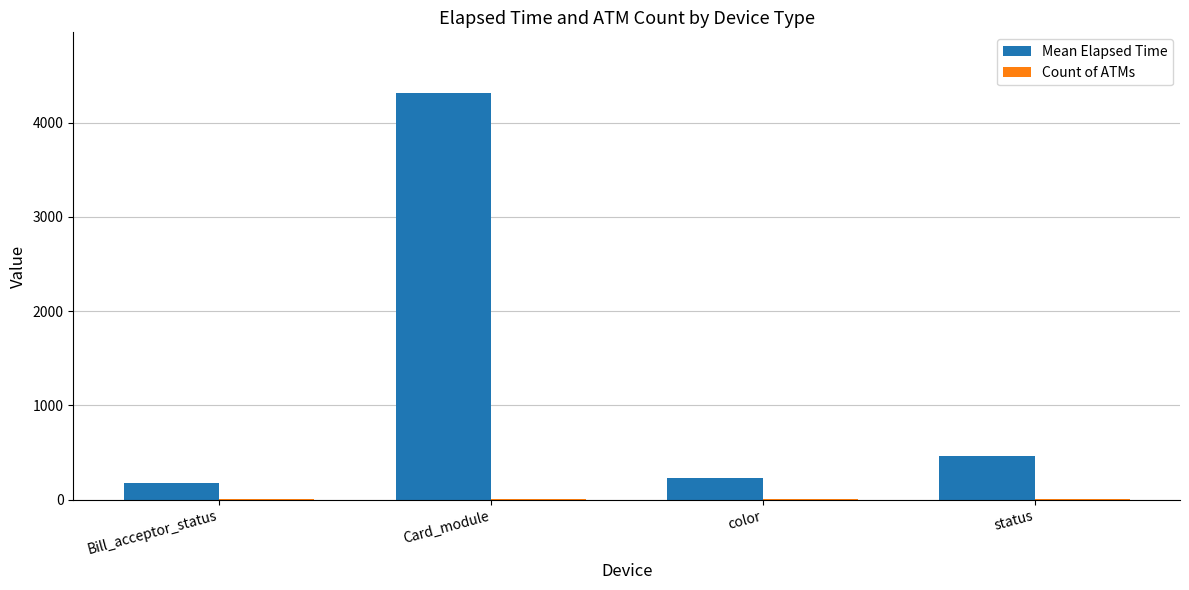

How many groups of bars are there?

4